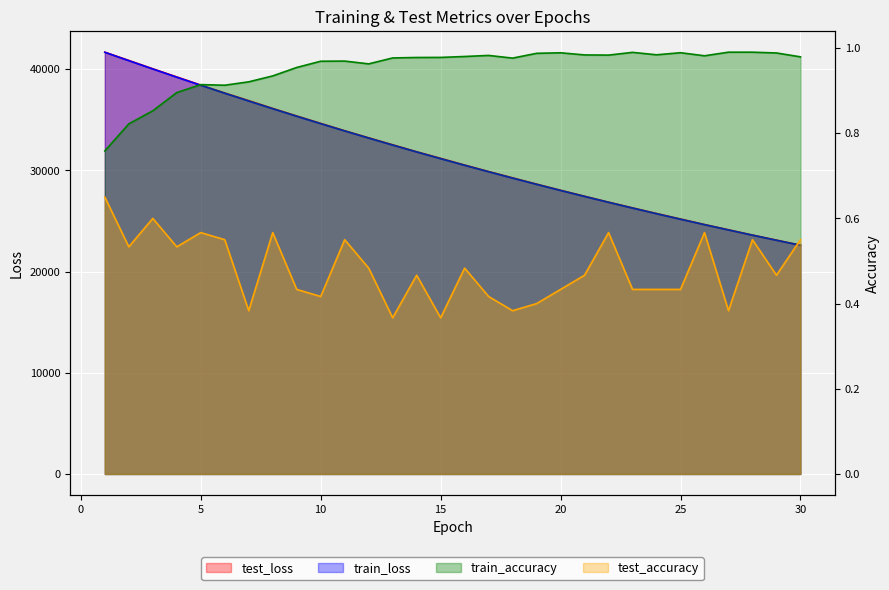

Reading right to left, transcribe all the data shown in this chart.

test_loss: 22614.8	23114.2	23612.2	24136.0	24653.8	25198.6	25743.8	26299.8	26865.6	27448.9	28041.7	28648.3	29267.7	29892.8	30533.1	31193.7	31844.7	32535.0	33221.7	33922.0	34650.4	35382.3	36127.2	36896.6	37651.6	38434.3	39238.2	40044.6	40867.9	41683.7
train_loss: 22601.4	23095.5	23599.7	24114.2	24639.2	25174.7	25721.2	26278.6	26847.3	27427.6	28019.2	28622.7	29238.5	29866.2	30506.6	31159.4	31825.2	32503.8	33195.7	33900.5	34618.5	35350.4	36096.3	36855.3	37627.9	38412.8	39212.2	40025.6	40845.8	41675.5
train_accuracy: 1.0	1.0	1.0	1.0	1.0	1.0	1.0	1.0	1.0	1.0	1.0	1.0	1.0	1.0	1.0	1.0	1.0	1.0	1.0	1.0	1.0	1.0	0.9	0.9	0.9	0.9	0.9	0.9	0.8	0.8
test_accuracy: 0.6	0.5	0.6	0.4	0.6	0.4	0.4	0.4	0.6	0.5	0.4	0.4	0.4	0.4	0.5	0.4	0.5	0.4	0.5	0.6	0.4	0.4	0.6	0.4	0.6	0.6	0.5	0.6	0.5	0.6